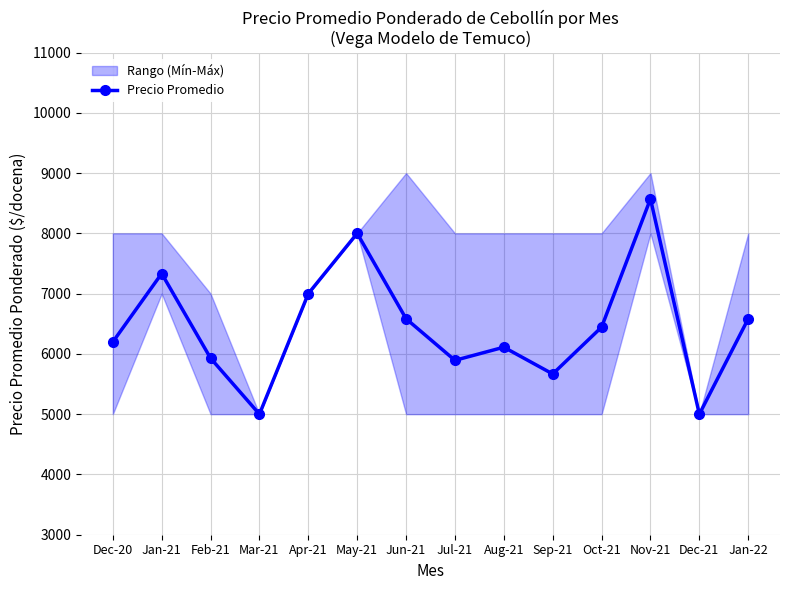

True or false: the data shows 6111 at Aug-21.

True